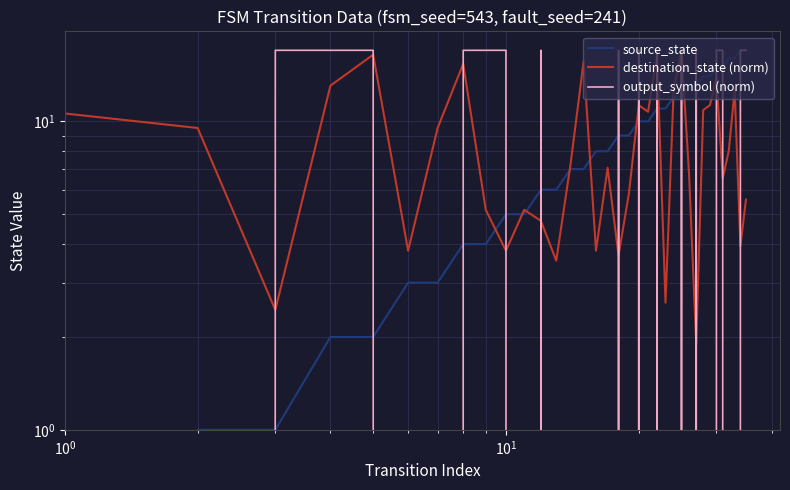

Reading left to right, extract all data points from this chart.

source_state: 0.0	0.0	1.0	1.0	2.0	2.0	3.0	3.0	4.0	4.0	5.0	5.0	6.0	6.0	7.0	7.0	8.0	8.0	9.0	9.0	10.0	10.0	11.0	11.0	12.0	12.0	13.0	13.0	14.0	14.0	15.0	15.0	16.0	16.0	17.0	17.0
destination_state (norm): 4.4	10.6	9.5	2.4	13.1	16.5	3.8	9.5	15.4	5.2	3.8	5.2	4.8	3.5	7.2	15.6	3.8	7.1	3.7	5.8	11.3	10.7	16.5	2.6	12.6	17.0	6.8	1.9	10.9	11.3	13.9	6.5	8.0	12.6	3.9	5.6
output_symbol (norm): 0.0	0.0	0.0	17.0	17.0	17.0	0.0	0.0	17.0	17.0	17.0	0.0	17.0	0.0	0.0	0.0	0.0	0.0	17.0	0.0	17.0	0.0	17.0	0.0	0.0	17.0	0.0	17.0	0.0	0.0	17.0	17.0	0.0	0.0	17.0	17.0